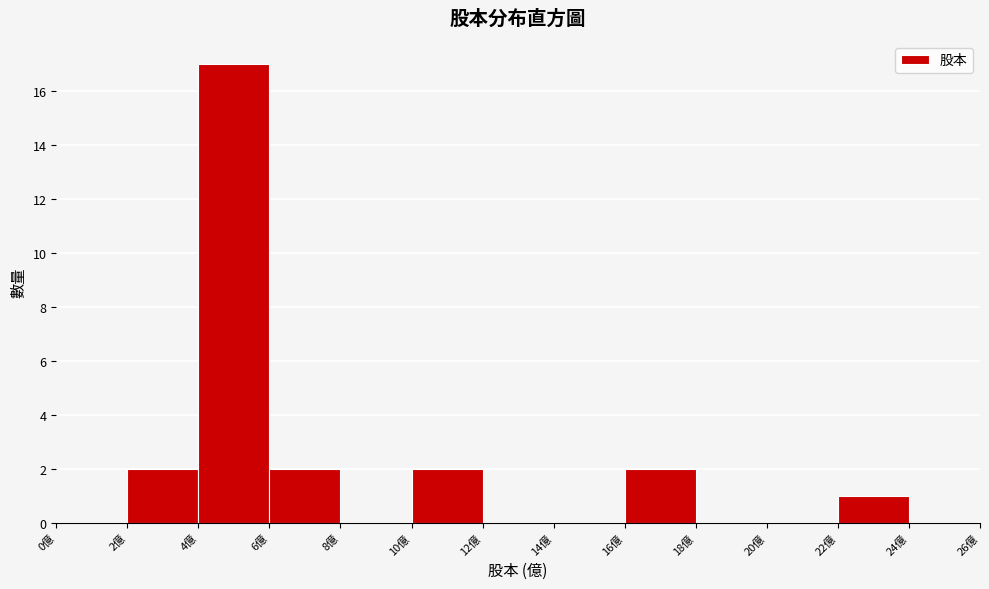

Reading left to right, list every bar in this chart as the range it spans on the x-axis followed by its height. The values are not printed on the chart, so give them approximately, as read against the axis.

0 to 2: 0
2 to 4: 2
4 to 6: 17
6 to 8: 2
8 to 10: 0
10 to 12: 2
12 to 14: 0
14 to 16: 0
16 to 18: 2
18 to 20: 0
20 to 22: 0
22 to 24: 1
24 to 26: 0